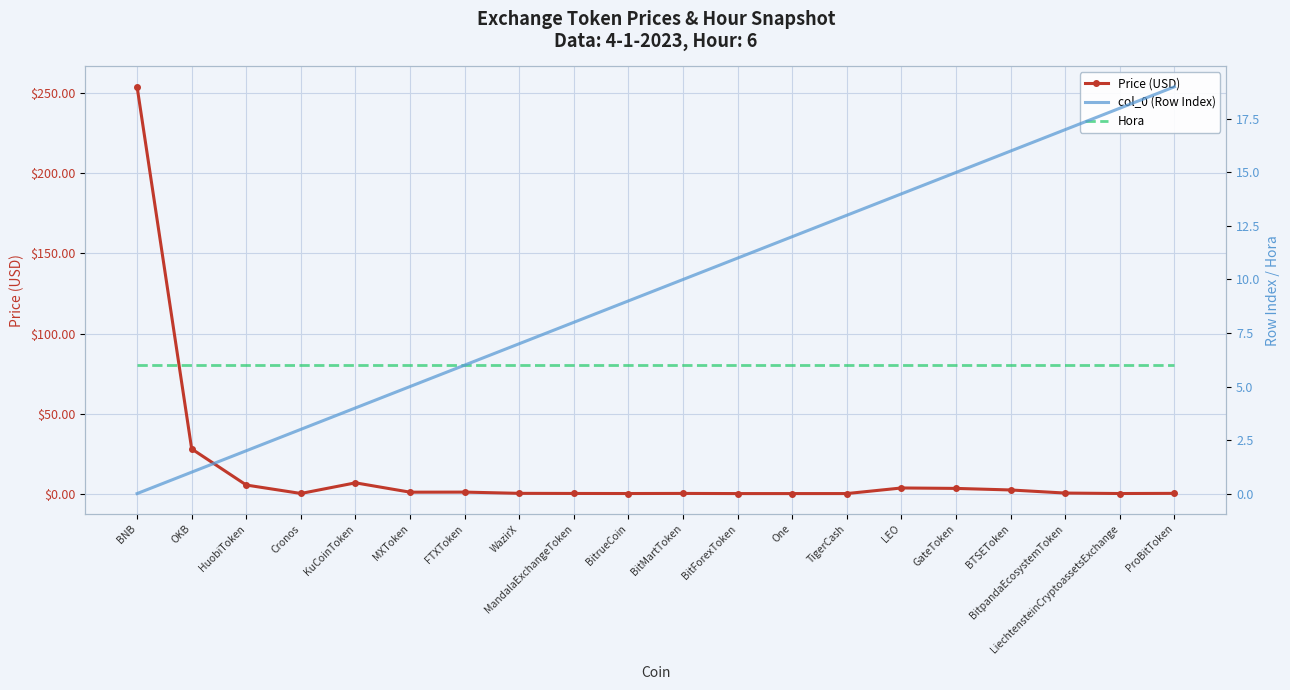

Reading left to right, what are all the values shown in this chart?

Price (USD): BNB=254.2	OKB=27.9	HuobiToken=5.3	Cronos=0.1	KuCoinToken=6.7	MXToken=0.9	FTXToken=0.9	WazirX=0.1	MandalaExchangeToken=0.1	BitrueCoin=0.0	BitMartToken=0.1	BitForexToken=0.0	One=0.0	TigerCash=0.0	LEO=3.5	GateToken=3.2	BTSEToken=2.3	BitpandaEcosystemToken=0.3	LiechtensteinCryptoassetsExchange=0.0	ProBitToken=0.1
col_0 (Row Index): BNB=0.0	OKB=1.0	HuobiToken=2.0	Cronos=3.0	KuCoinToken=4.0	MXToken=5.0	FTXToken=6.0	WazirX=7.0	MandalaExchangeToken=8.0	BitrueCoin=9.0	BitMartToken=10.0	BitForexToken=11.0	One=12.0	TigerCash=13.0	LEO=14.0	GateToken=15.0	BTSEToken=16.0	BitpandaEcosystemToken=17.0	LiechtensteinCryptoassetsExchange=18.0	ProBitToken=19.0
Hora: BNB=6.0	OKB=6.0	HuobiToken=6.0	Cronos=6.0	KuCoinToken=6.0	MXToken=6.0	FTXToken=6.0	WazirX=6.0	MandalaExchangeToken=6.0	BitrueCoin=6.0	BitMartToken=6.0	BitForexToken=6.0	One=6.0	TigerCash=6.0	LEO=6.0	GateToken=6.0	BTSEToken=6.0	BitpandaEcosystemToken=6.0	LiechtensteinCryptoassetsExchange=6.0	ProBitToken=6.0